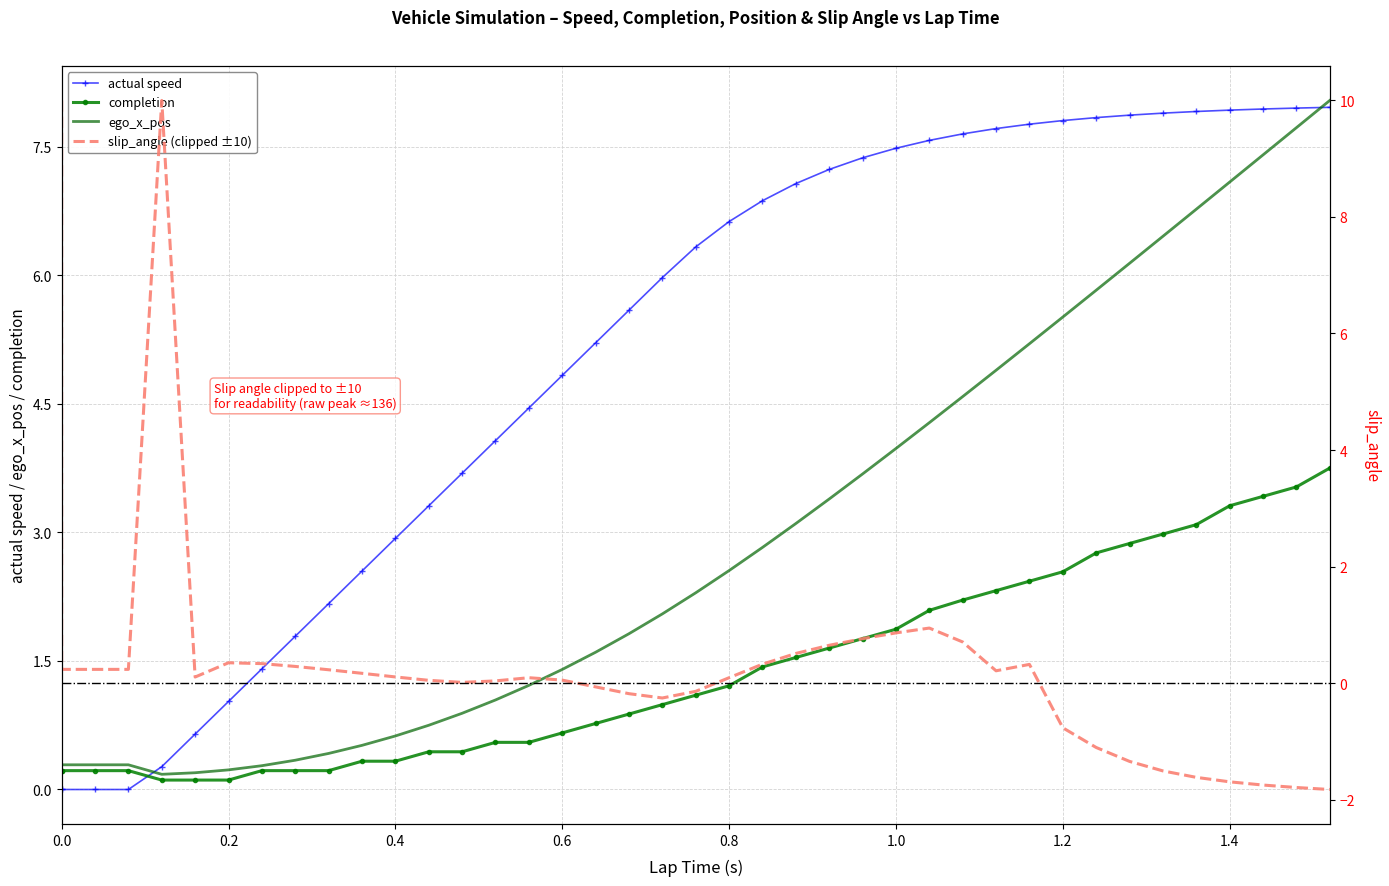

At how many categories does at least one series exceed 3?

28